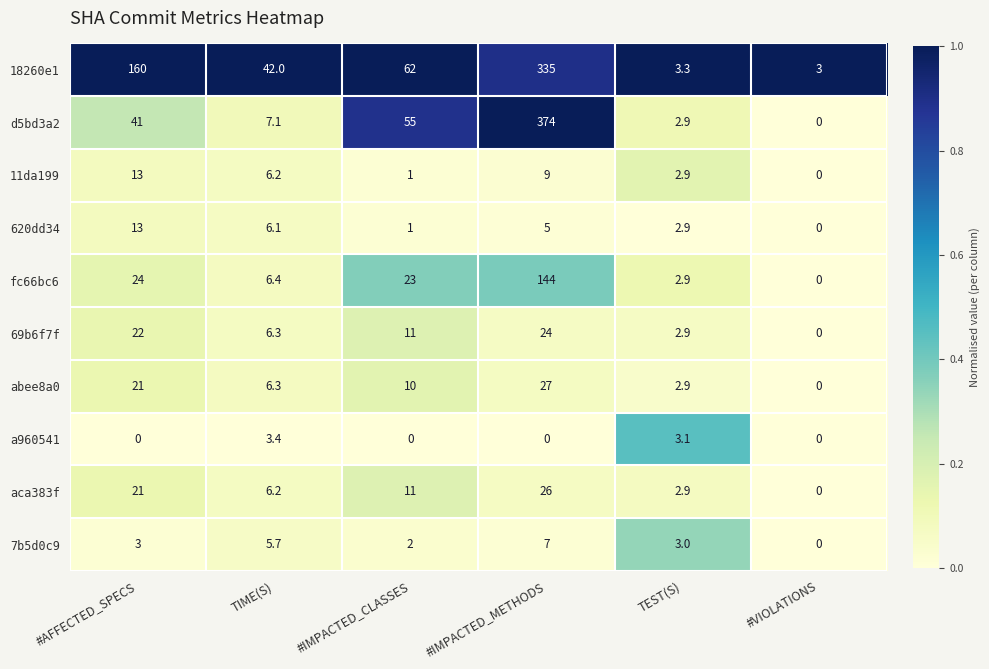

The value of d5bd3a2 at #IMPACTED_CLASSES is 34.1. True or false?

False